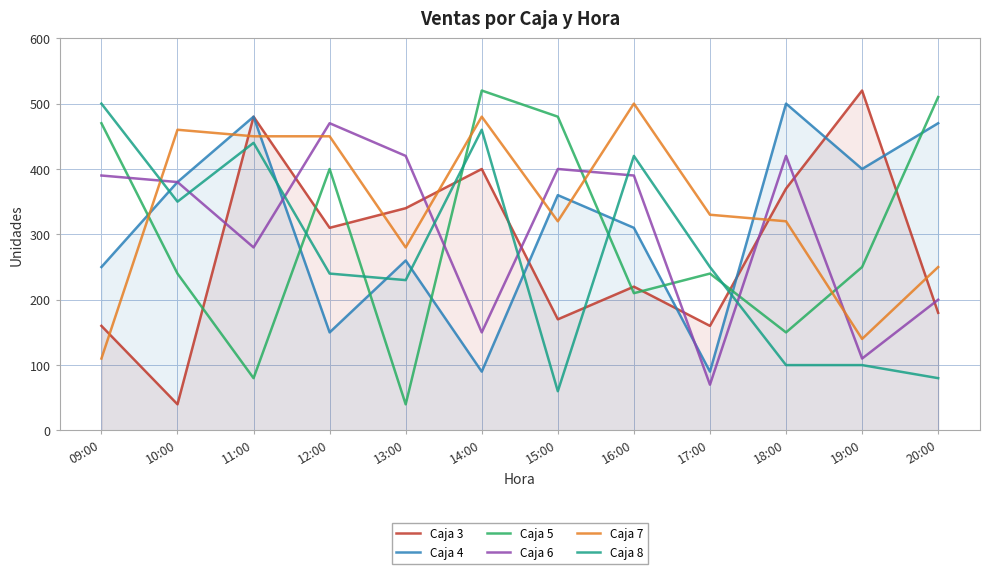

Does the chart have visible grid lines?

Yes